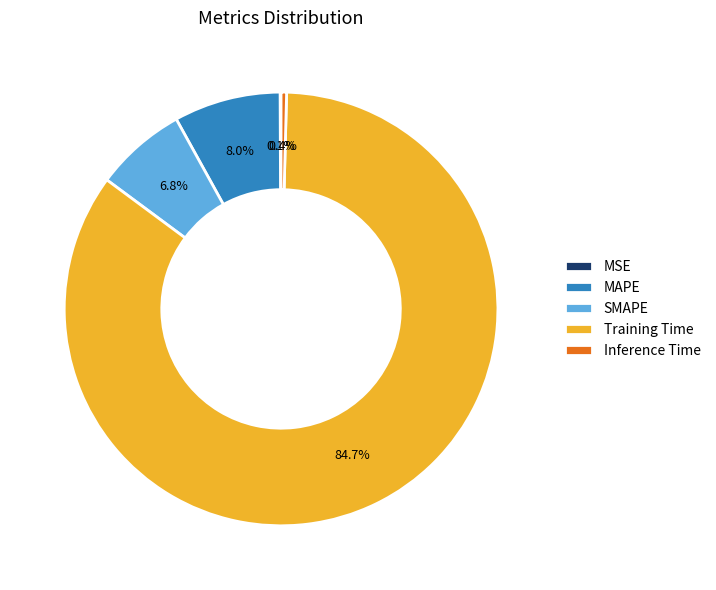

How much of the chart is everything except SMAPE?

93.2%